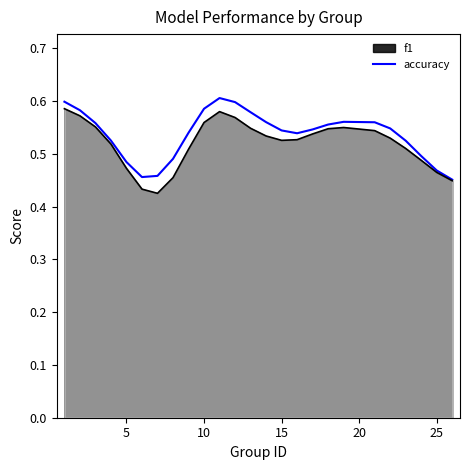

The value of f1 at 5 is 0.3. True or false?

False